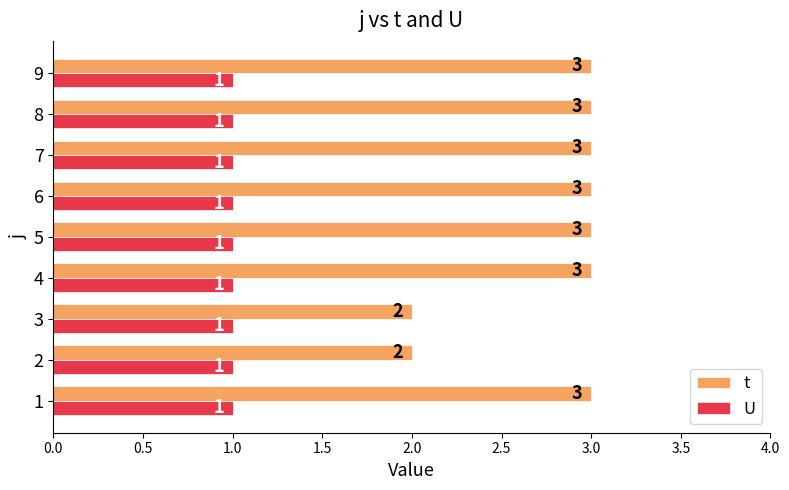

Rank the series by their maximum value, from highest to lowest.

t, U